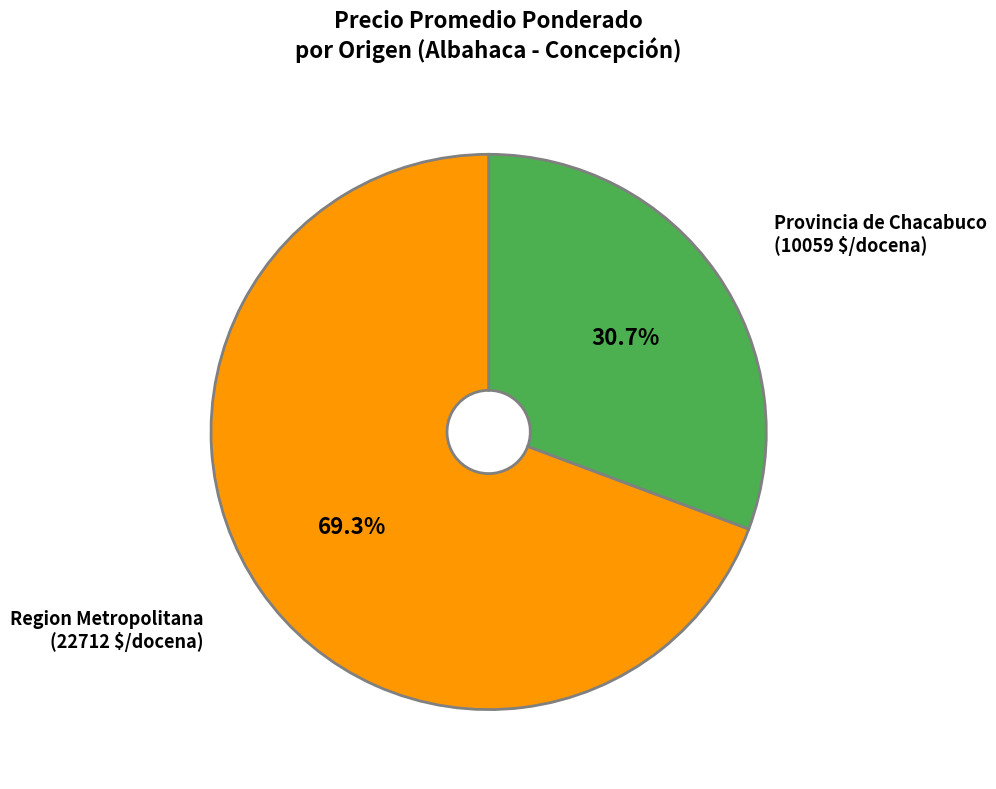

Which slice is the smallest?

Provincia de Chacabuco